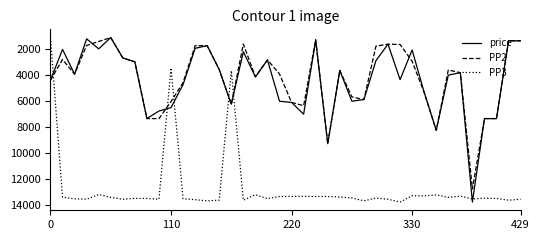

Which series has the largest total across all categories?

PP3